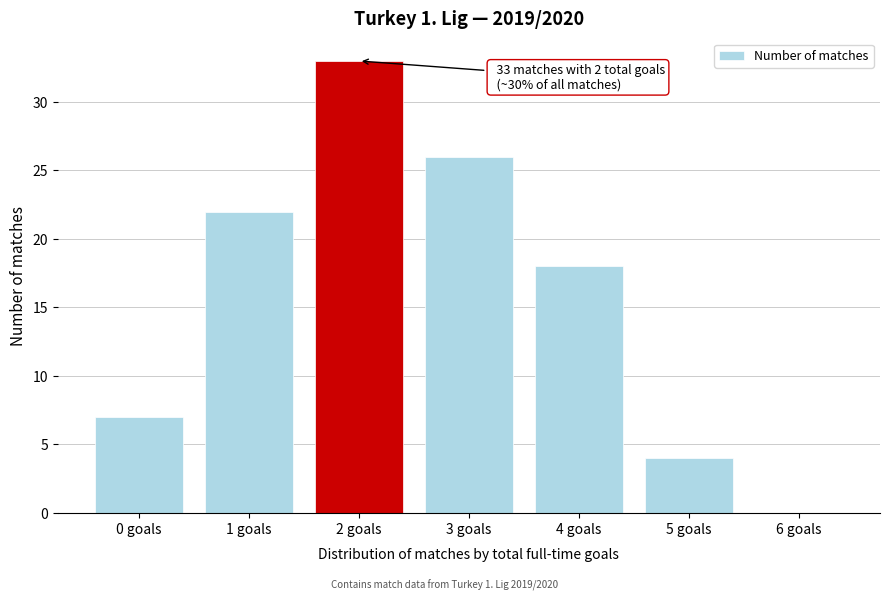

Reading left to right, transcribe all the data shown in this chart.

0 goals=7	1 goals=22	2 goals=33	3 goals=26	4 goals=18	5 goals=4	6 goals=0